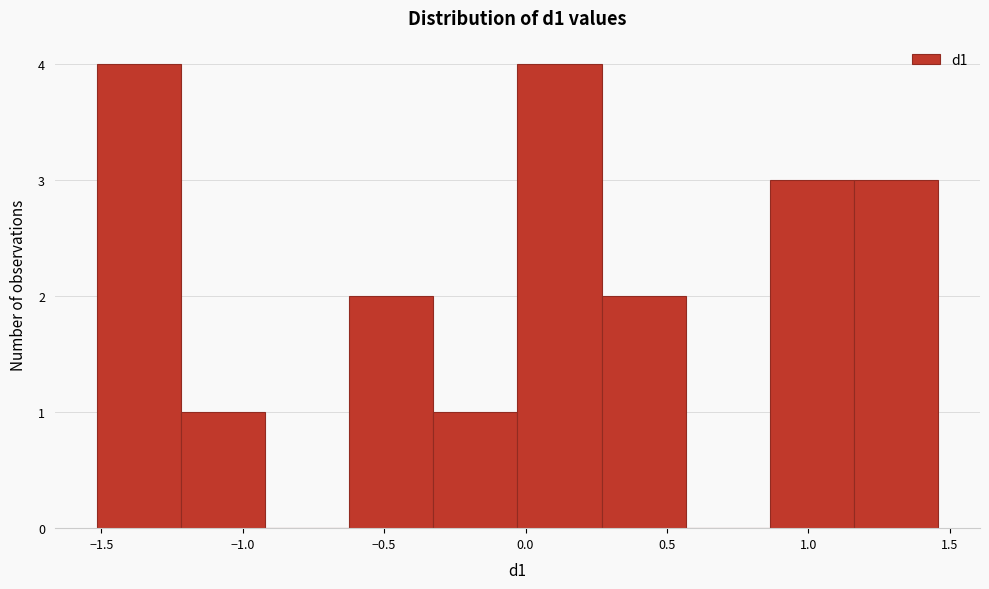

Reading left to right, list every bar in this chart as the range it spans on the x-axis followed by its height. Neither the bar edges nor the heights are printed on the chart, so give them approximately, as read against the axes.

-1.50 to -1.20: 4
-1.20 to -0.90: 1
-0.90 to -0.60: 0
-0.60 to -0.35: 2
-0.35 to -0.05: 1
-0.05 to 0.25: 4
0.25 to 0.55: 2
0.55 to 0.85: 0
0.85 to 1.15: 3
1.15 to 1.45: 3